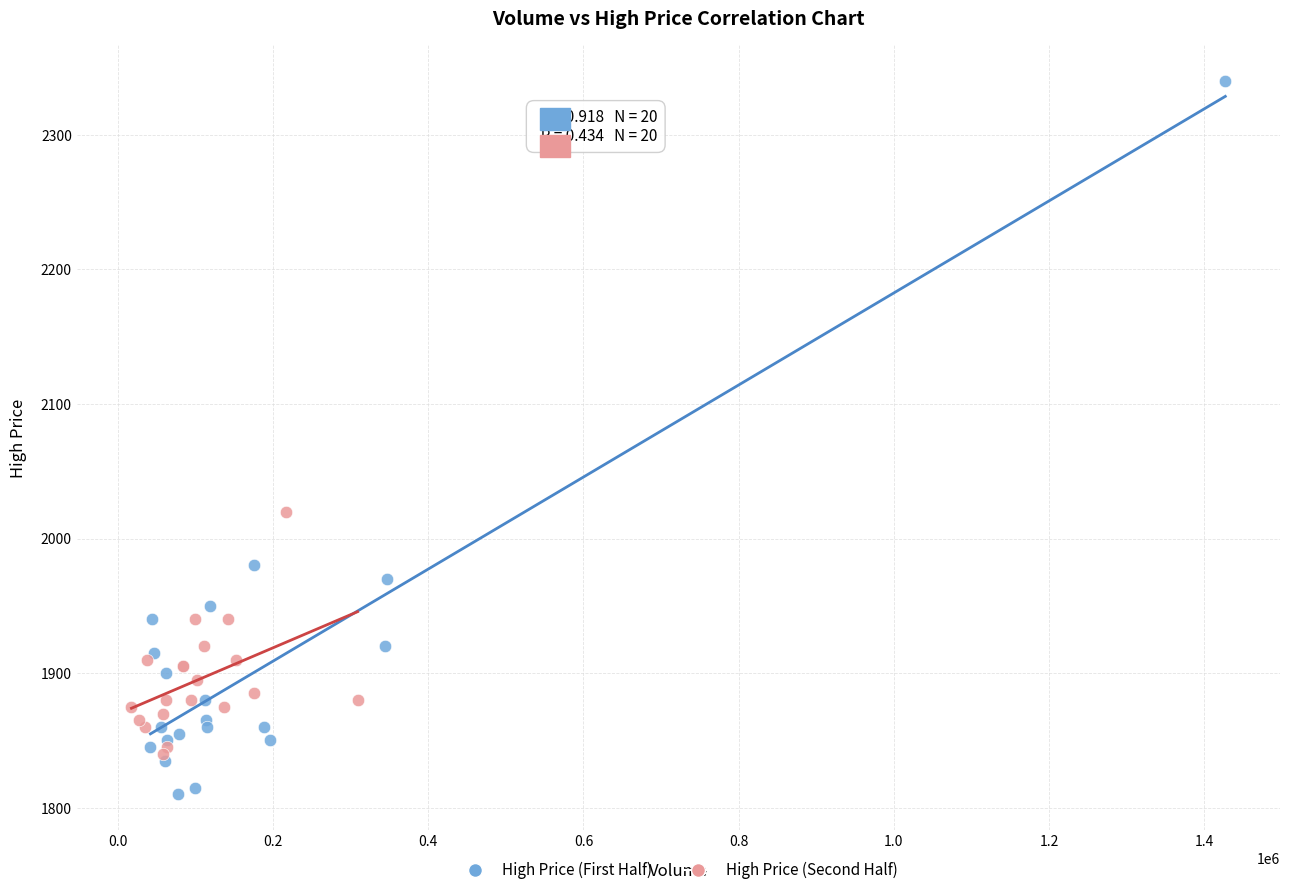

Which series contains the lowest Y value?

High Price (First Half)